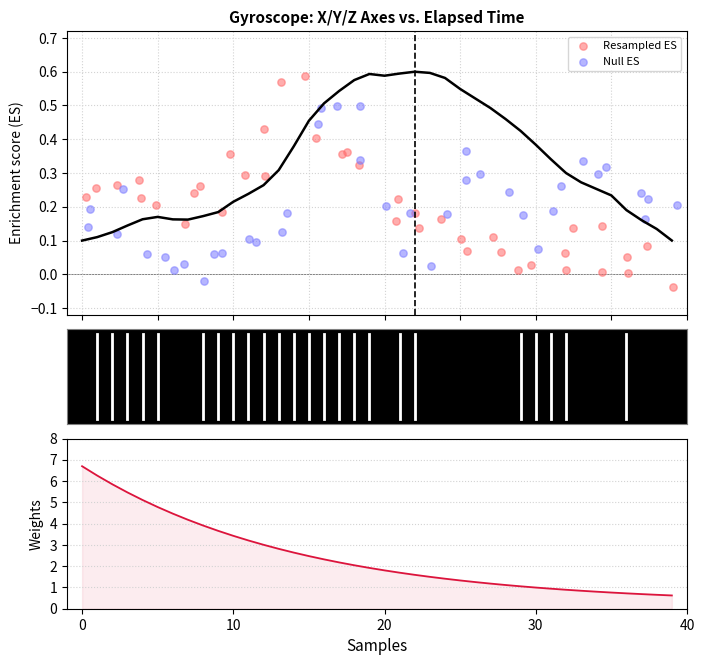

At how many categories does at least one series exceed 1?

30